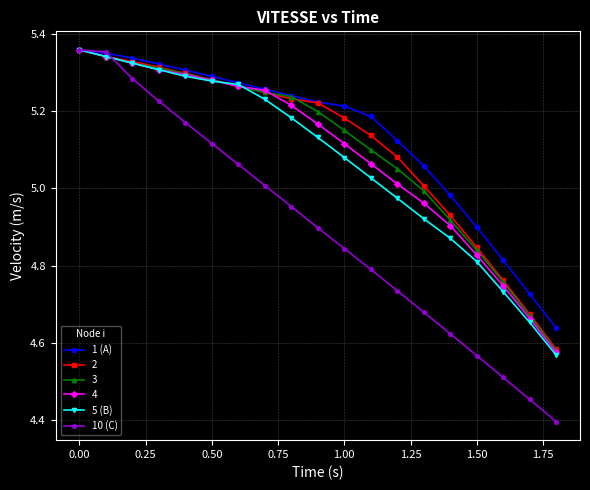

Which series has the widest spread of values?

10 (C)